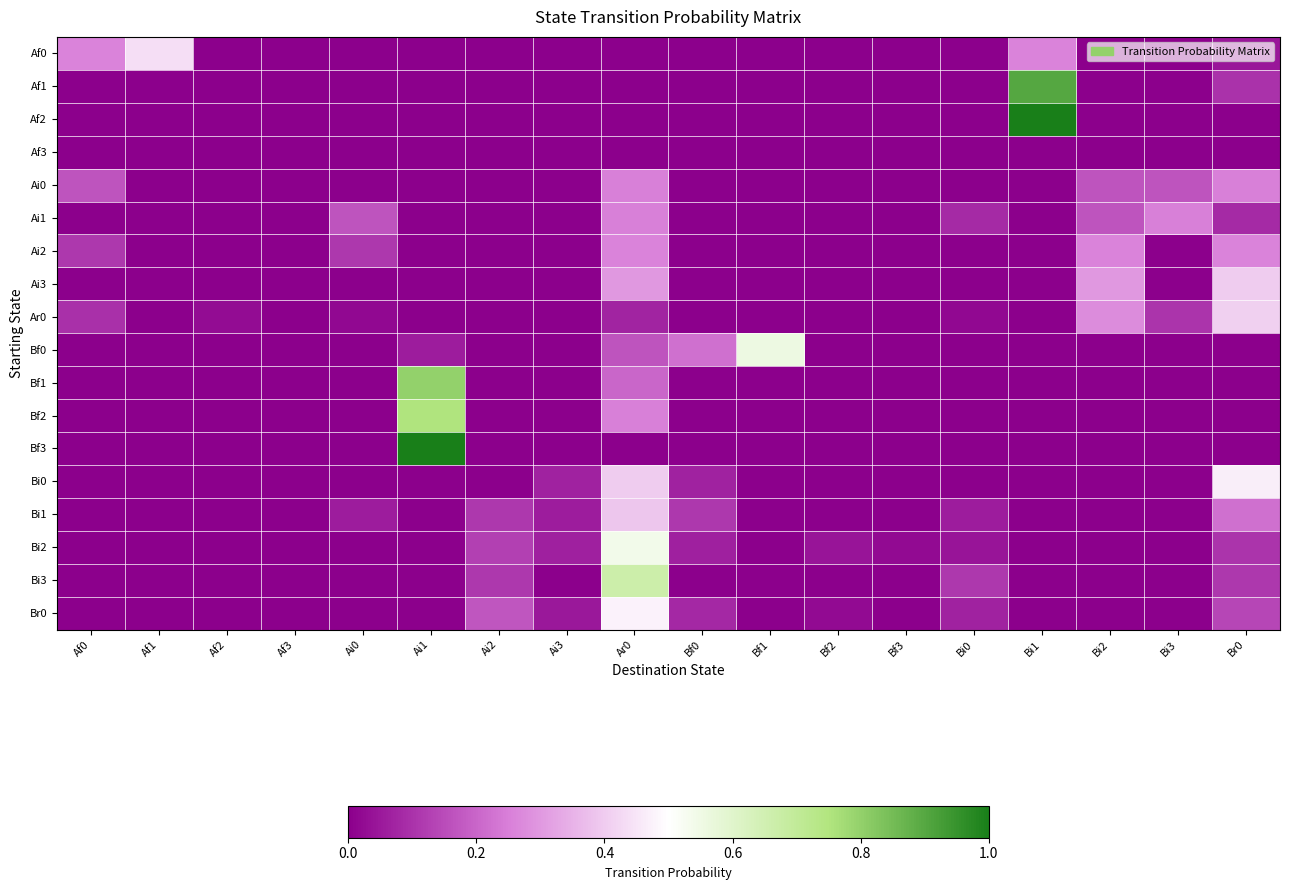

What is the total value across all series at Bi2?

1.2